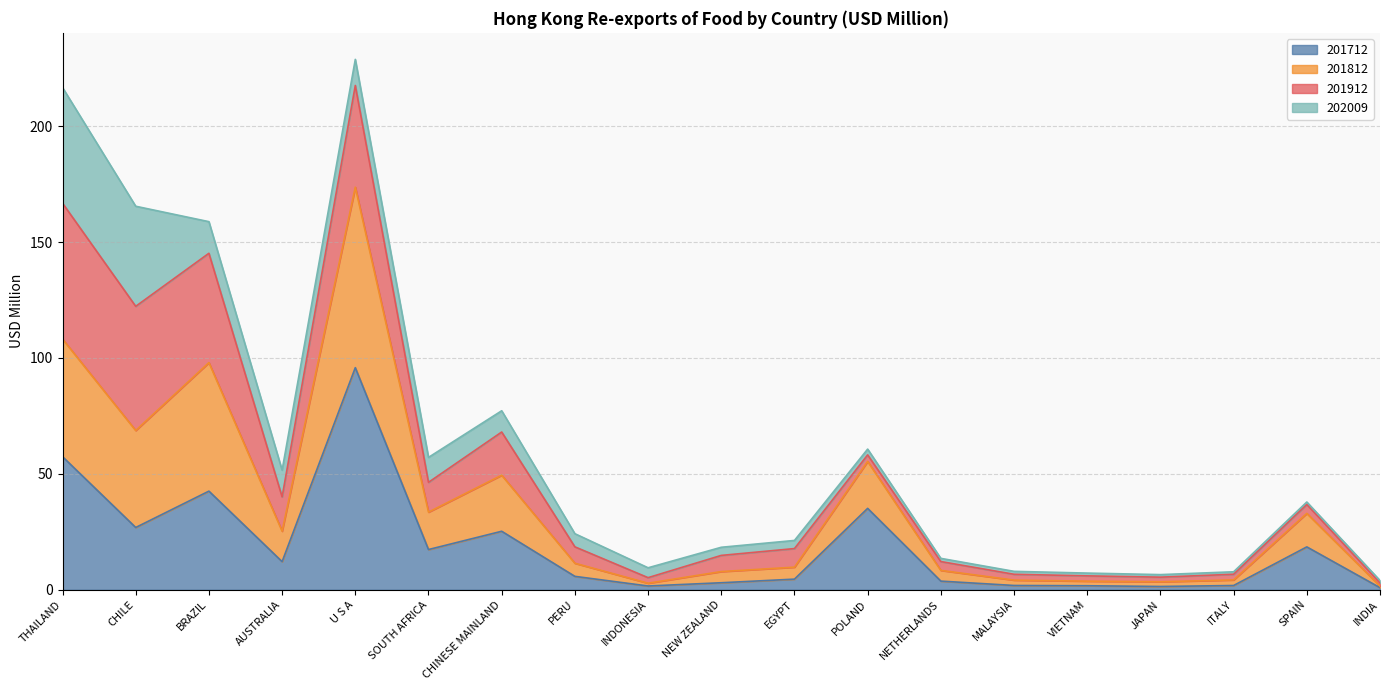

What value does the 201712 series have at AUSTRALIA?

12.1